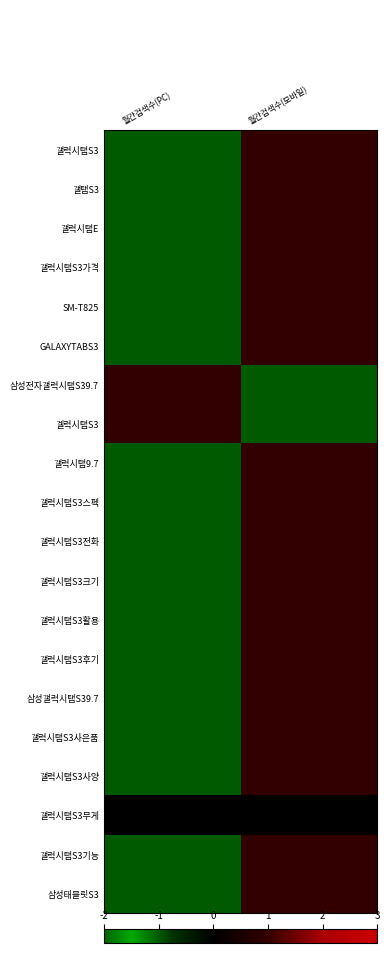

Which label corresponds to the largest value in the chart?

월간검색수(PC)